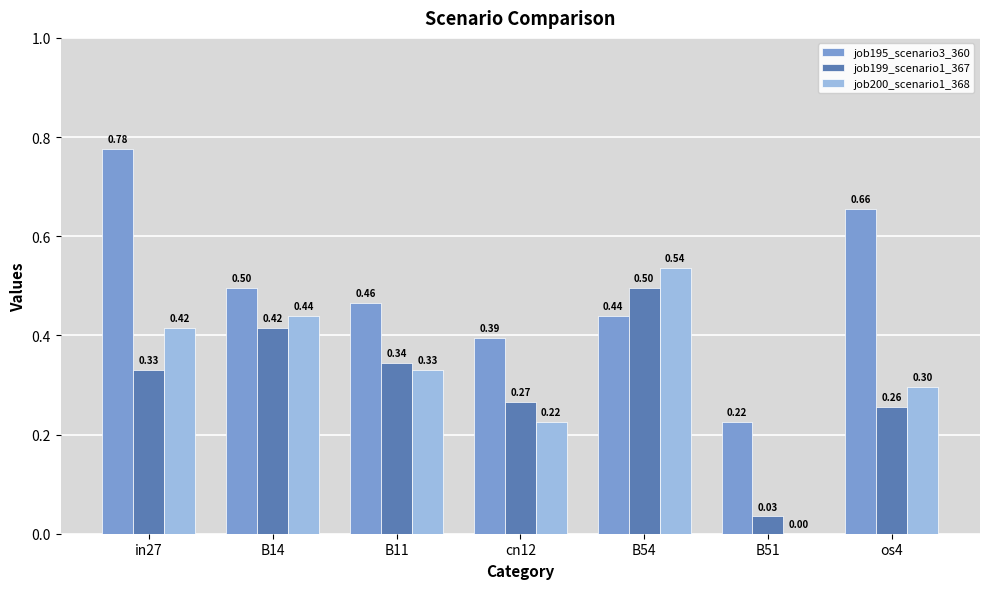

Is the value of job199_scenario1_367 at B11 greater than the value of job195_scenario3_360 at B51?

Yes